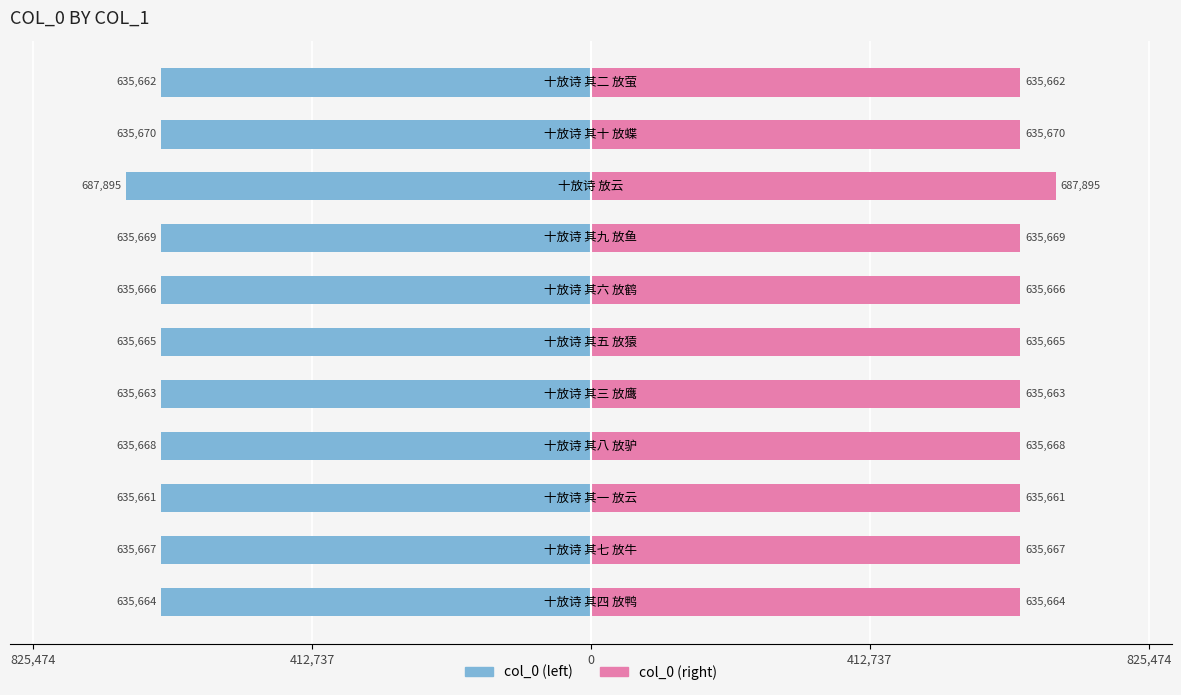

How many groups of bars are there?

11